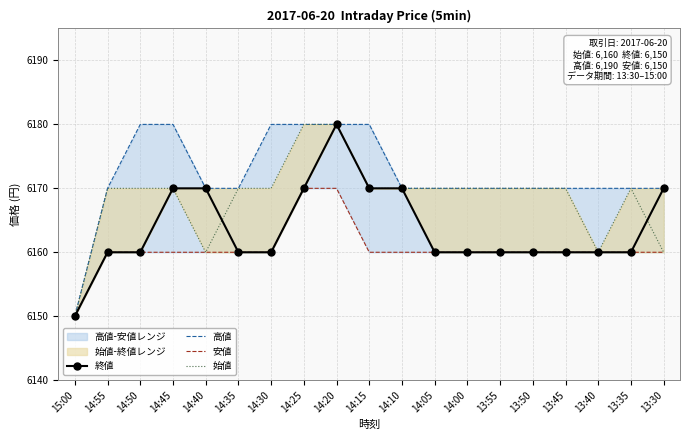

True or false: 終値 has a value of 9135 at 14:30.

False